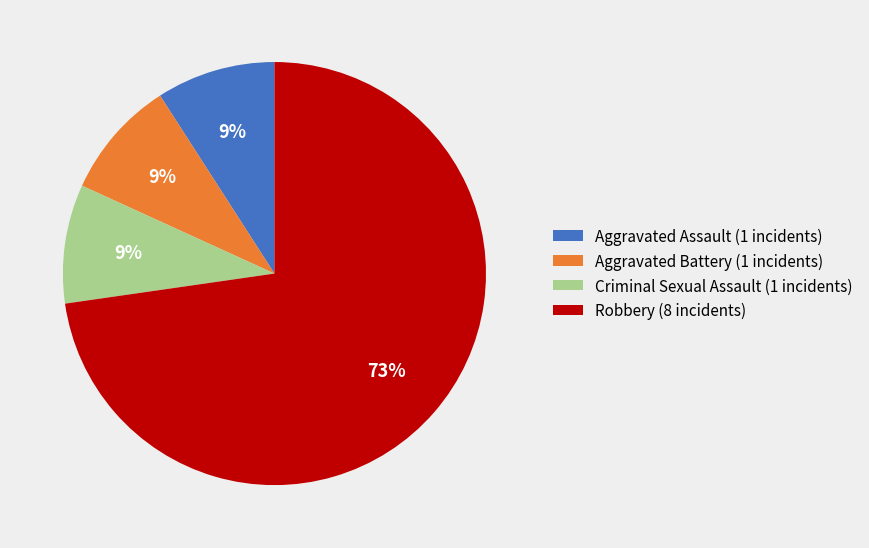

Which slice is the largest?

Robbery